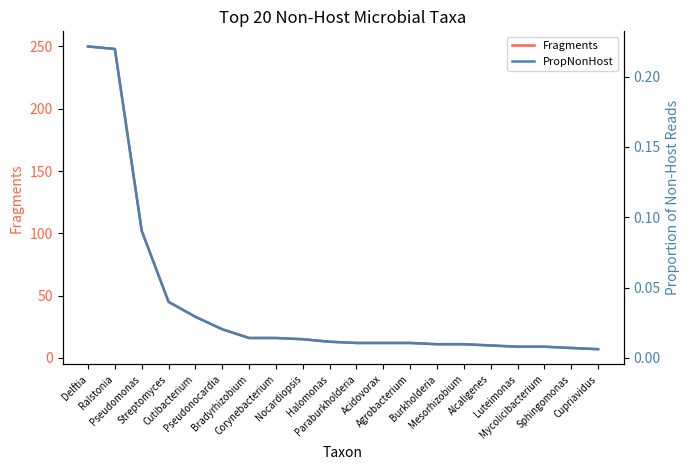

What is the average value of the Fragments series?

43